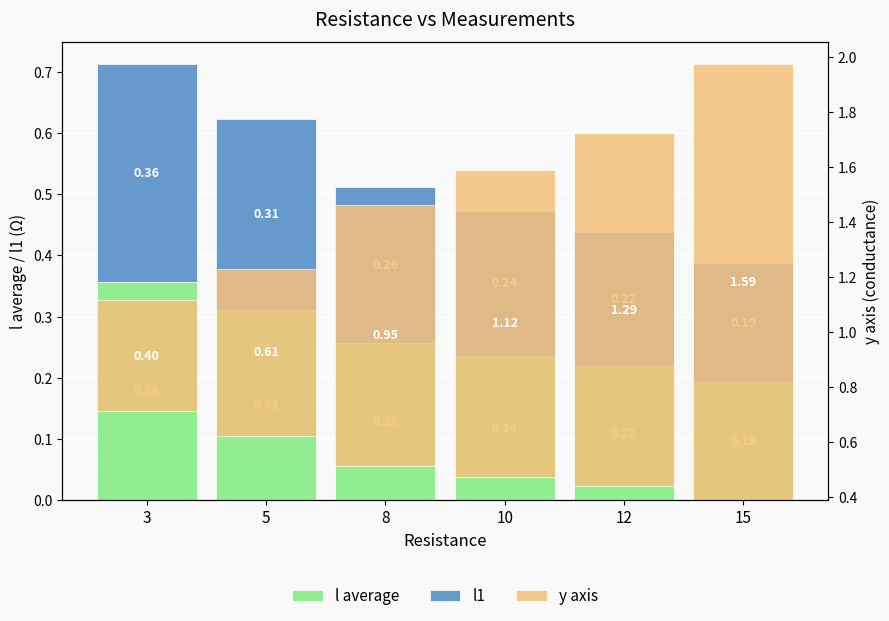

Reading right to left, extract all data points from this chart.

l average: 15=0.2	12=0.2	10=0.2	8=0.3	5=0.3	3=0.4
l1: 15=0.2	12=0.2	10=0.2	8=0.3	5=0.3	3=0.4
y axis: 15=1.6	12=1.3	10=1.1	8=0.9	5=0.6	3=0.4